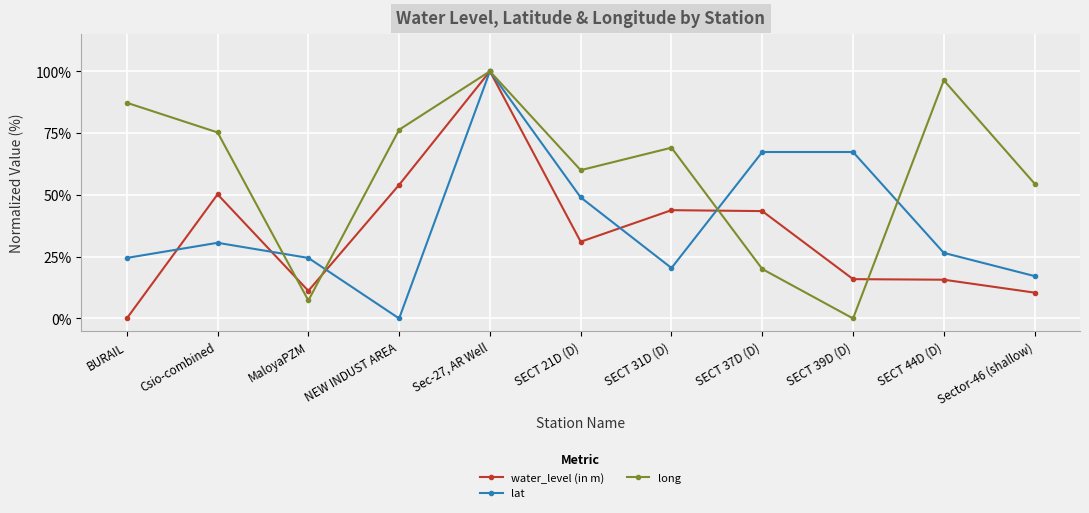

The value of lat at Sector-46 (shallow) is 30.5. True or false?

False